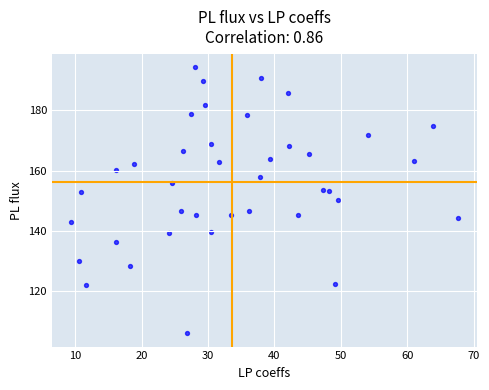

What is the range of Y values (max minus min)?

88.2